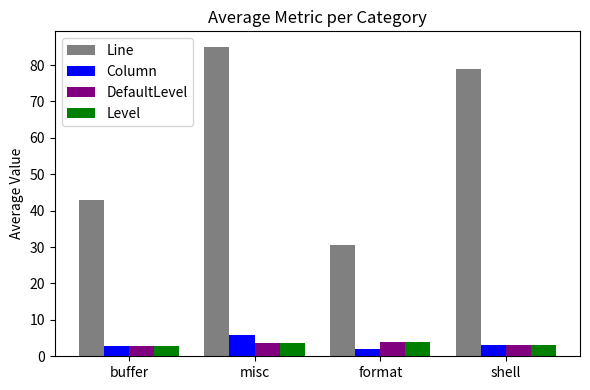

At how many categories does at least one series exceed 13?

4